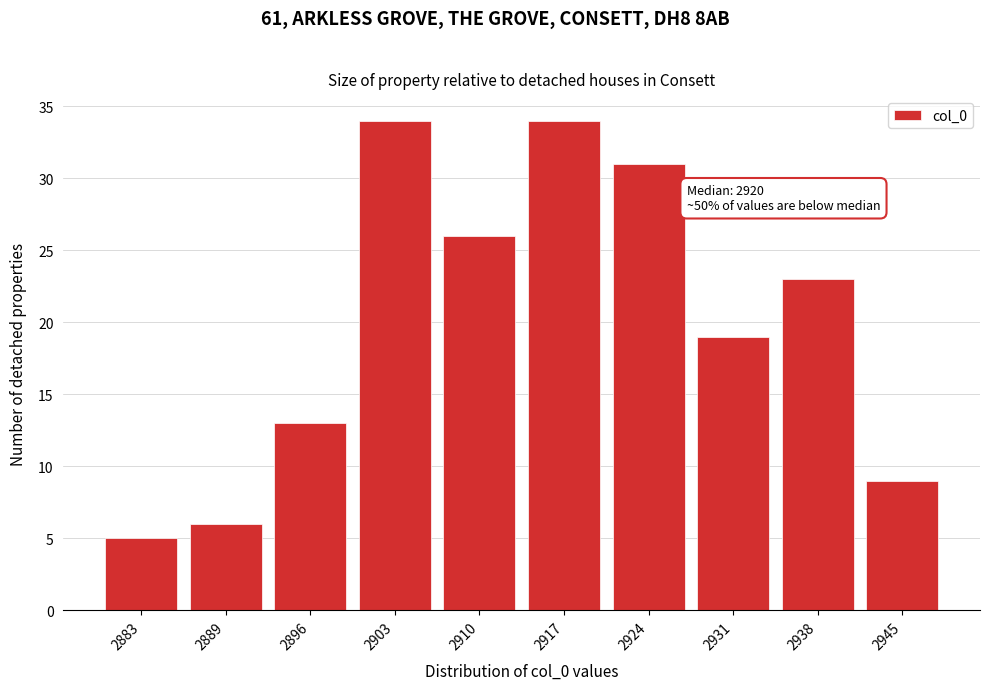

Reading right to left, list all the values displayed in this chart.

2945=9	2938=23	2931=19	2924=31	2917=34	2910=26	2903=34	2896=13	2889=6	2883=5